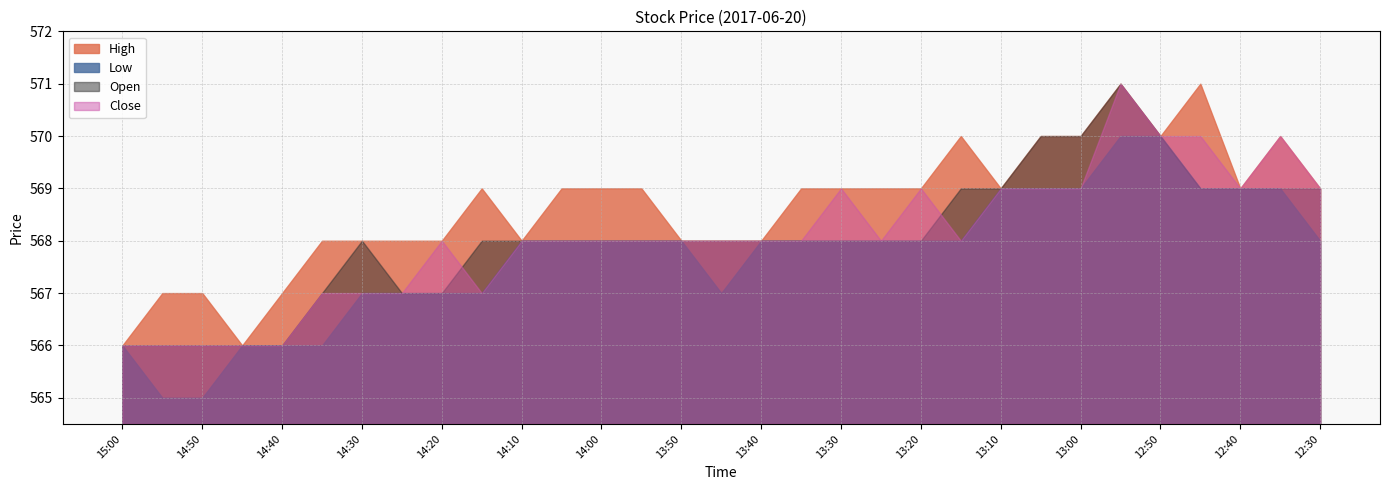

What is the approximate value of High at 12:45?

571